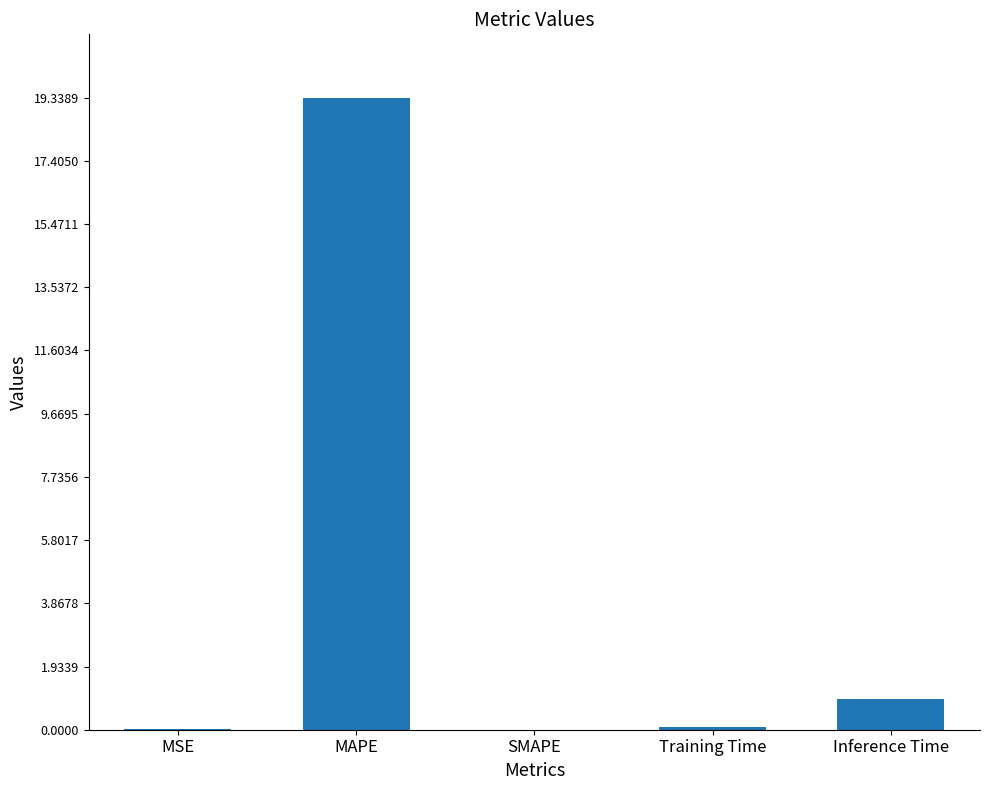

What is the sum of all values?

20.4